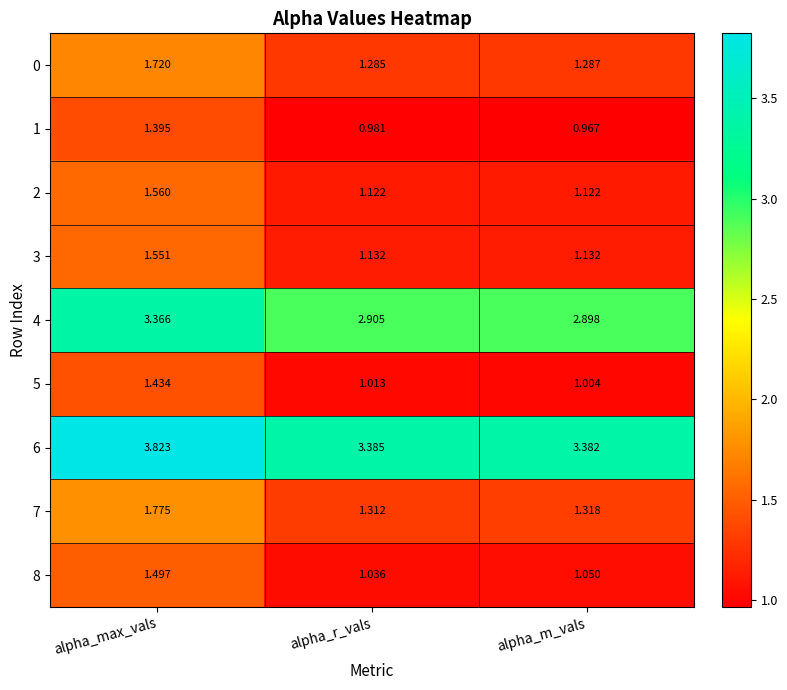

At which category is the sum across all series the highest?

alpha_max_vals